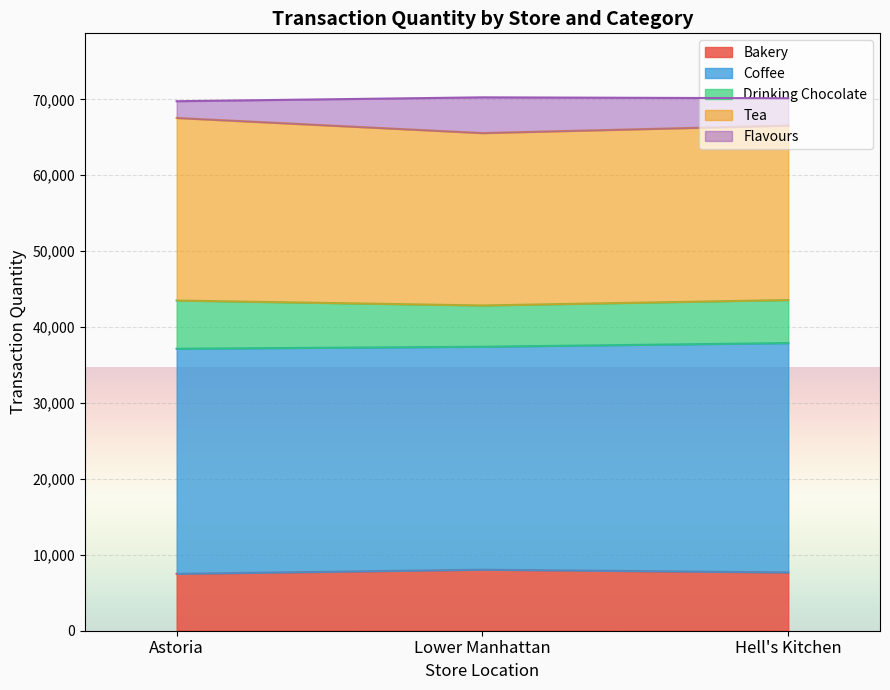

What position from the left is Lower Manhattan?

2